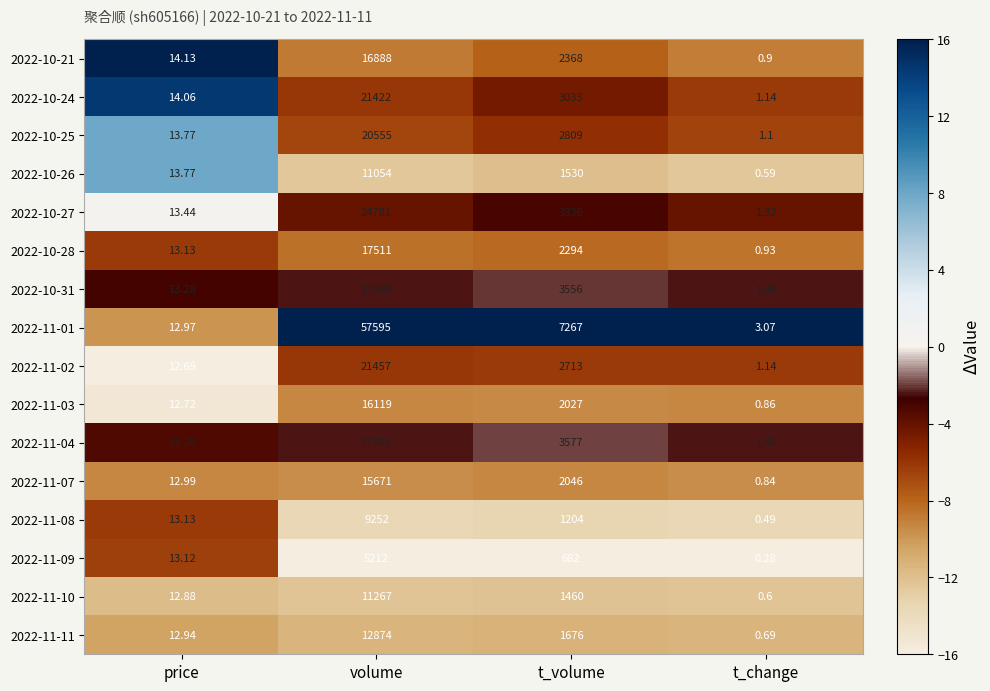

Which category has the lowest value across all series?

t_change